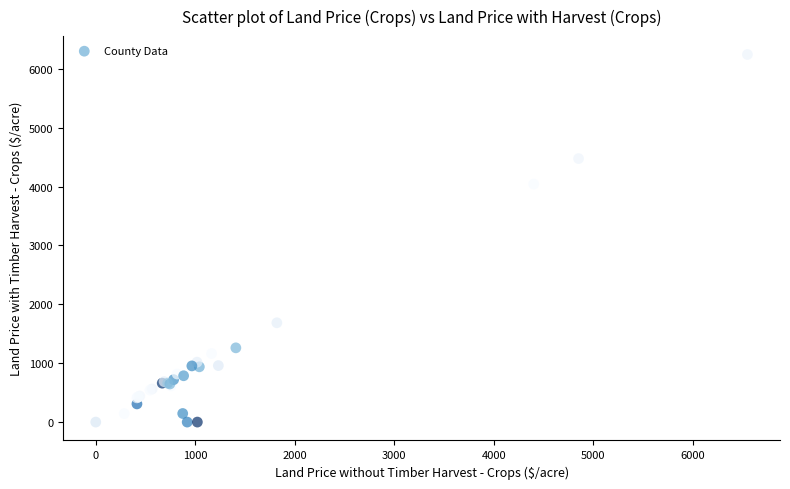

What Y value in the scatter plot is closest to 3121?

4042.9